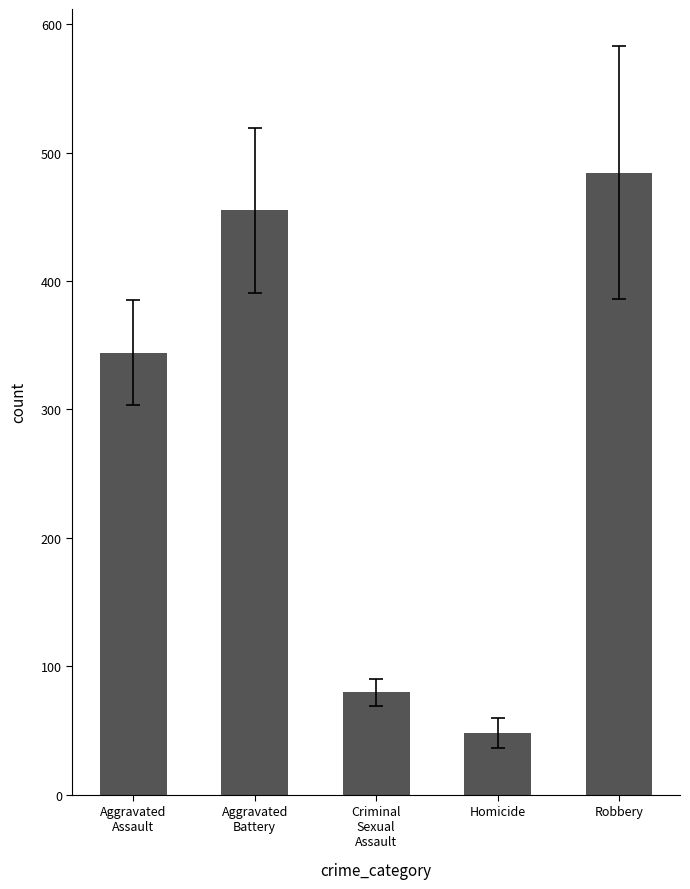

Reading left to right, transcribe all the data shown in this chart.

Aggravated
Assault=344.1	Aggravated
Battery=455.2	Criminal
Sexual
Assault=79.8	Homicide=48.0	Robbery=484.2